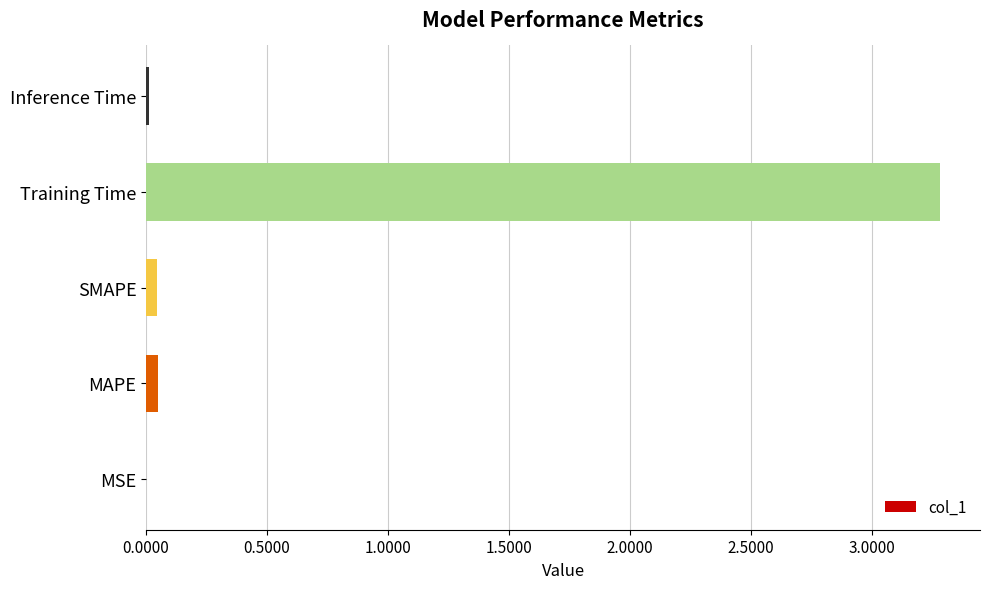

True or false: the data shows 0.0 at MSE.

True